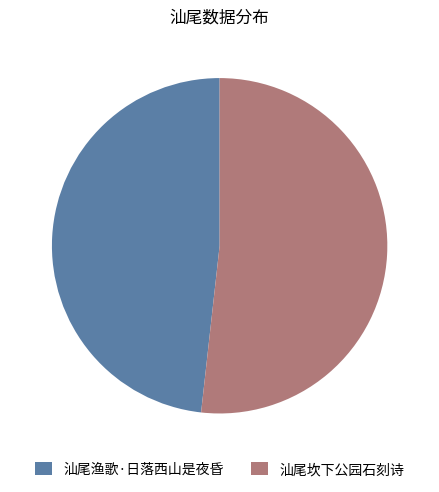

How many slices are in this pie chart?

2